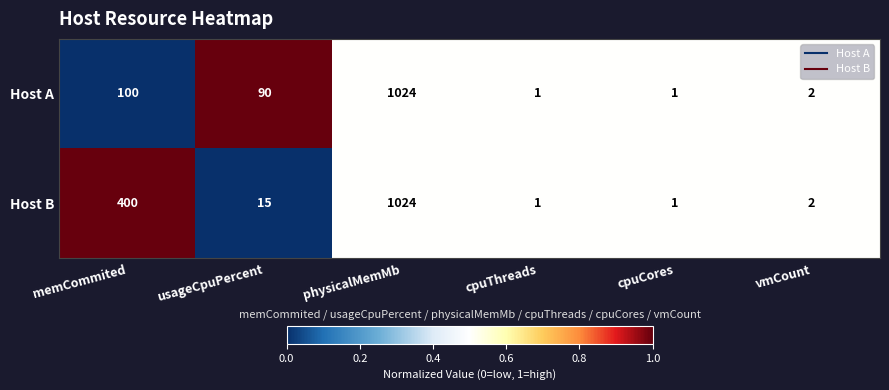

What is the difference between the Host B values at physicalMemMb and memCommited?

624